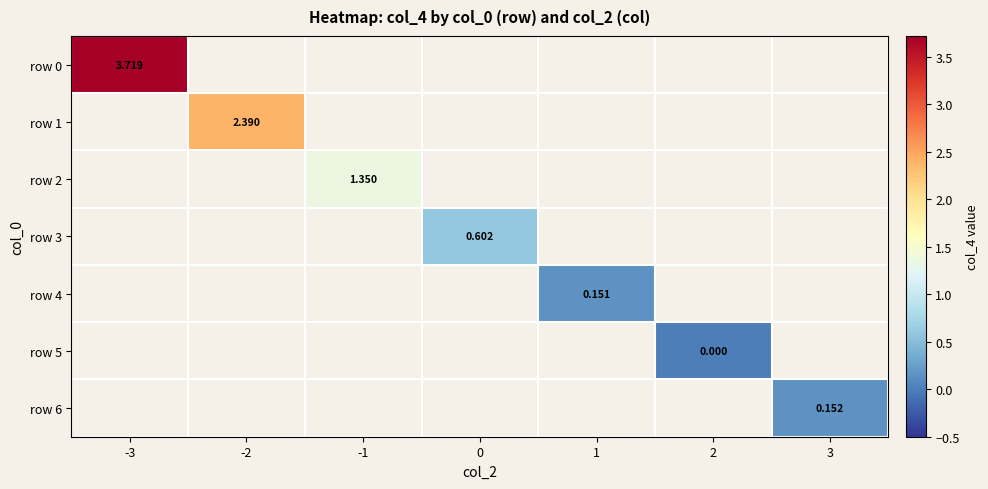

At how many categories does at least one series exceed 2?

2